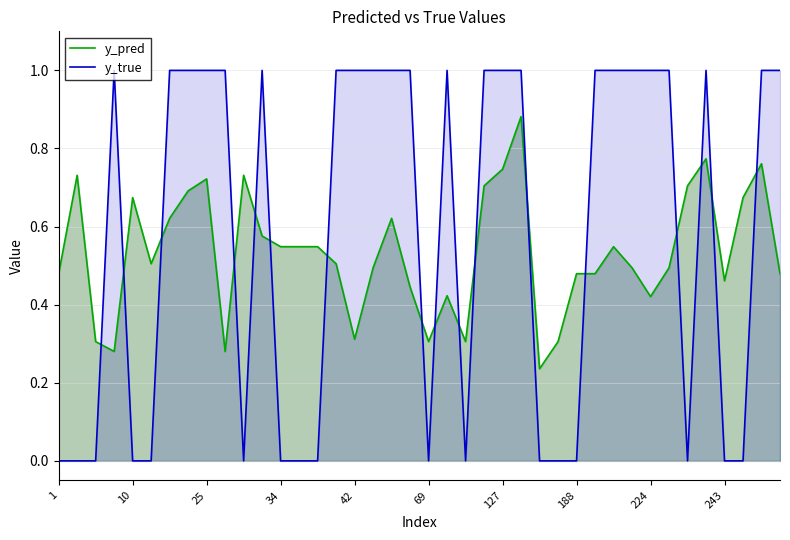

What are all the series names shown in the legend?

y_pred, y_true